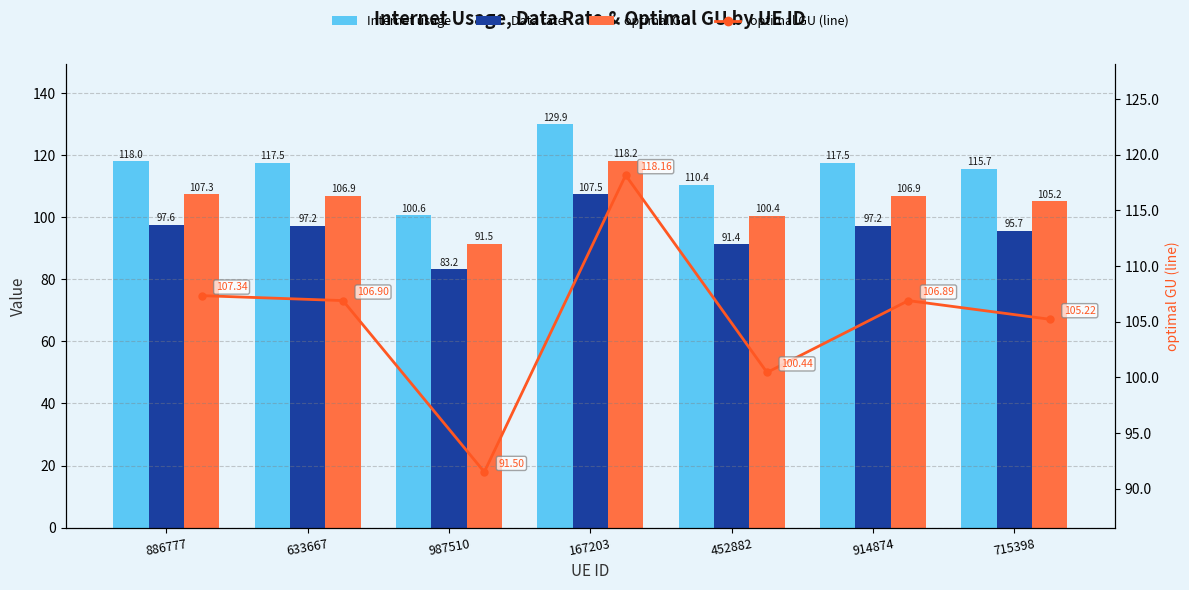

Rank the series at 452882 from lowest to highest value.

Data rate, optimal GU, optimal GU (line), Internet usage